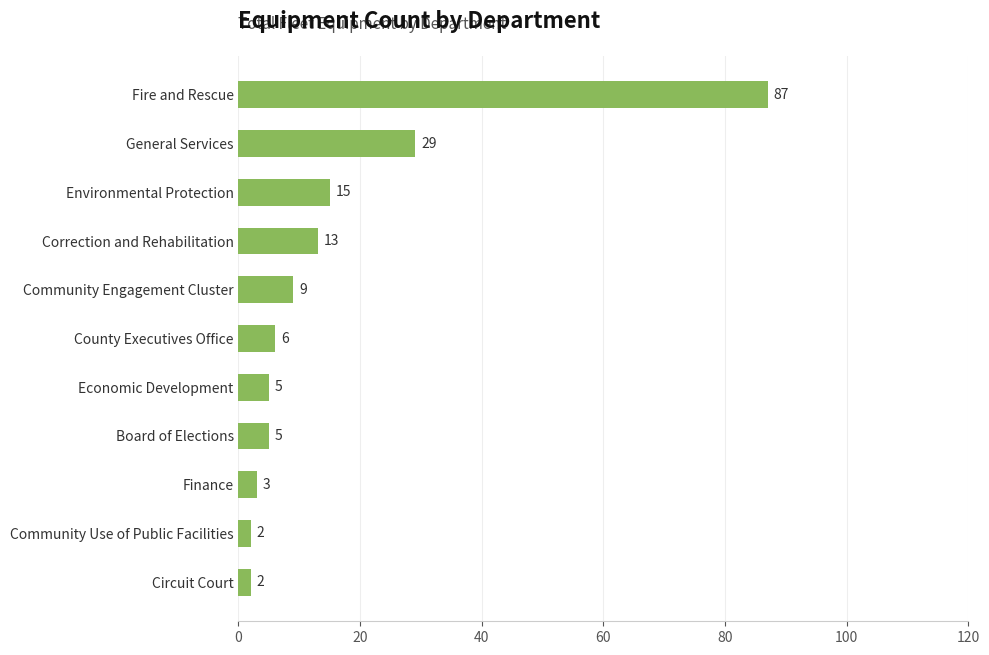

How many values are below 6?

5